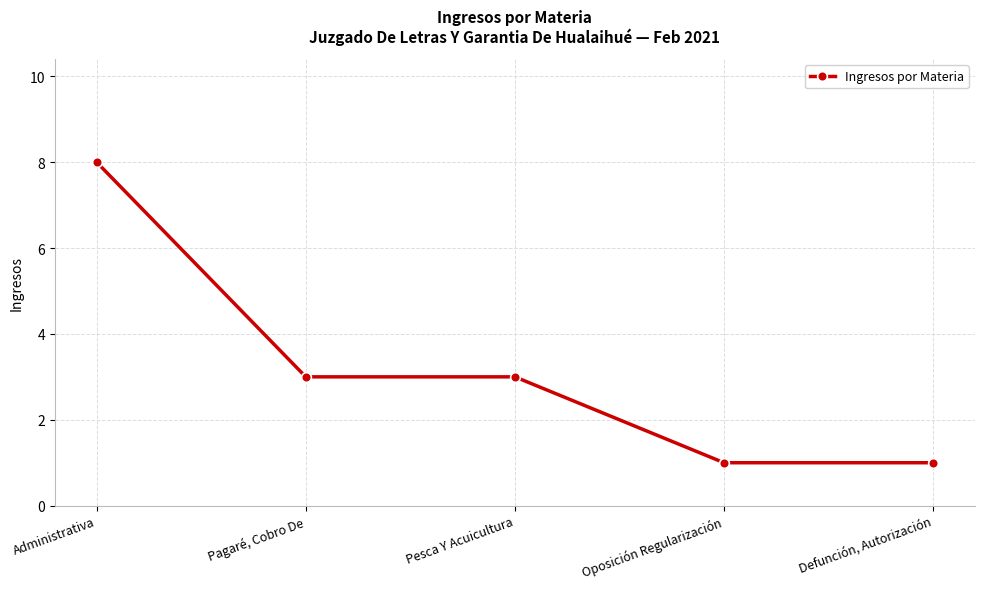

What is the label of the 2nd point from the right?

Oposición Regularización